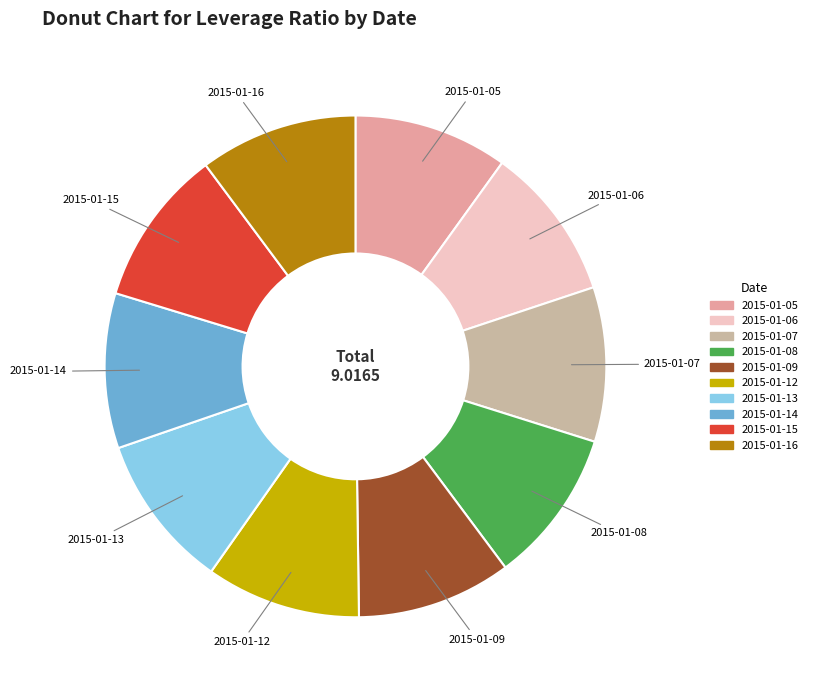

Is the sum of 2015-01-16 and 2015-01-06 greater than half?

No